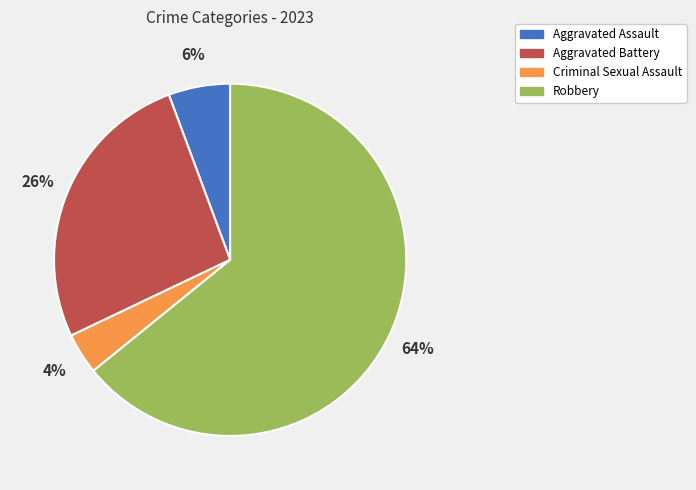

Which slice is the smallest?

Criminal Sexual Assault